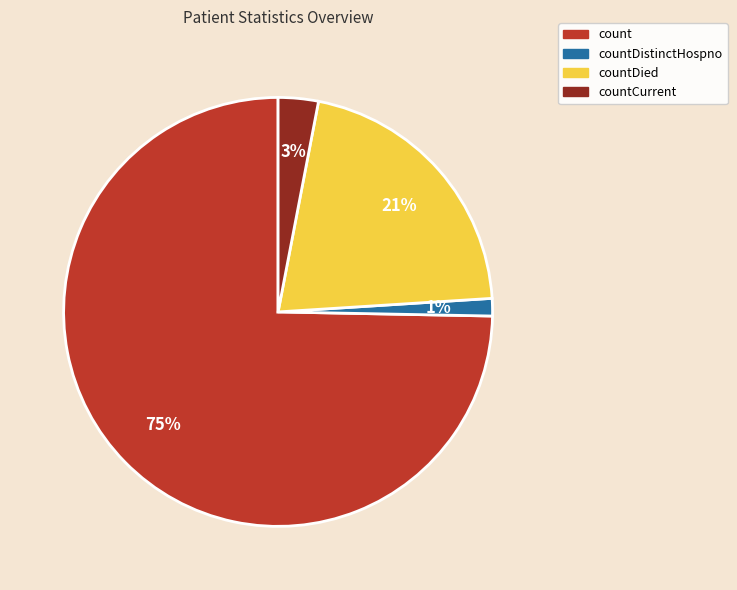

Which category accounts for the majority?

count